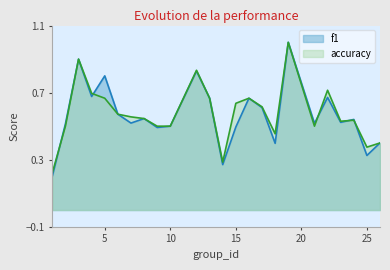

What is the total value across all series at 16?

1.3